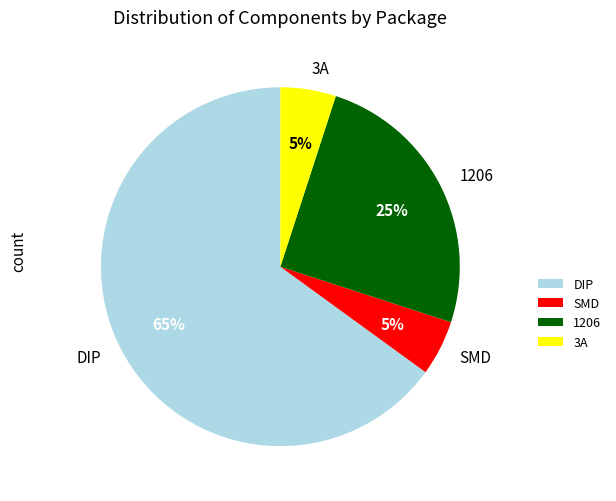

What percentage is the DIP slice, to the nearest percent?

65%